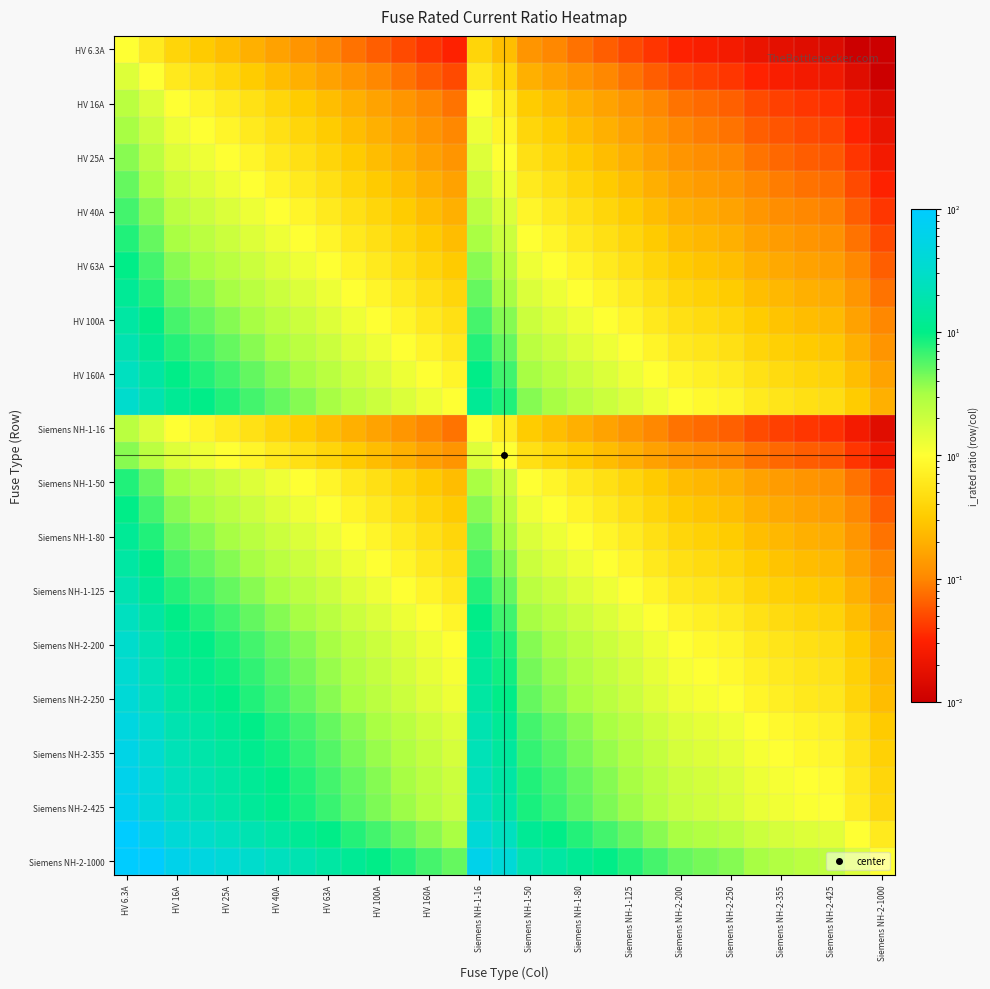

How many series are shown in this chart?

31